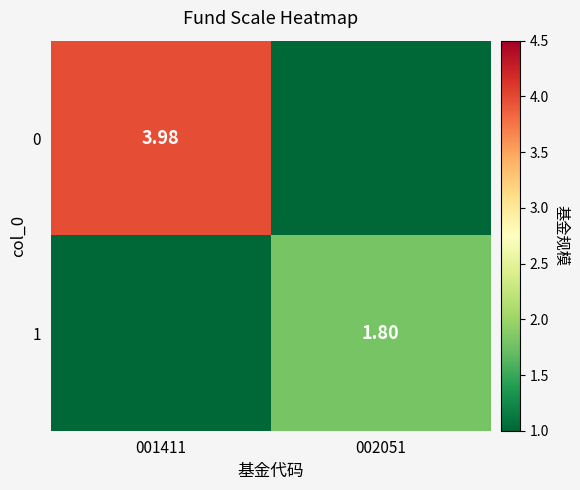

What is the maximum value for 1?

1.8